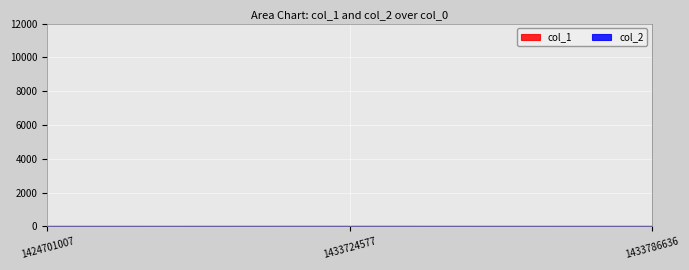

What is the difference between the maximum and minimum values?

3